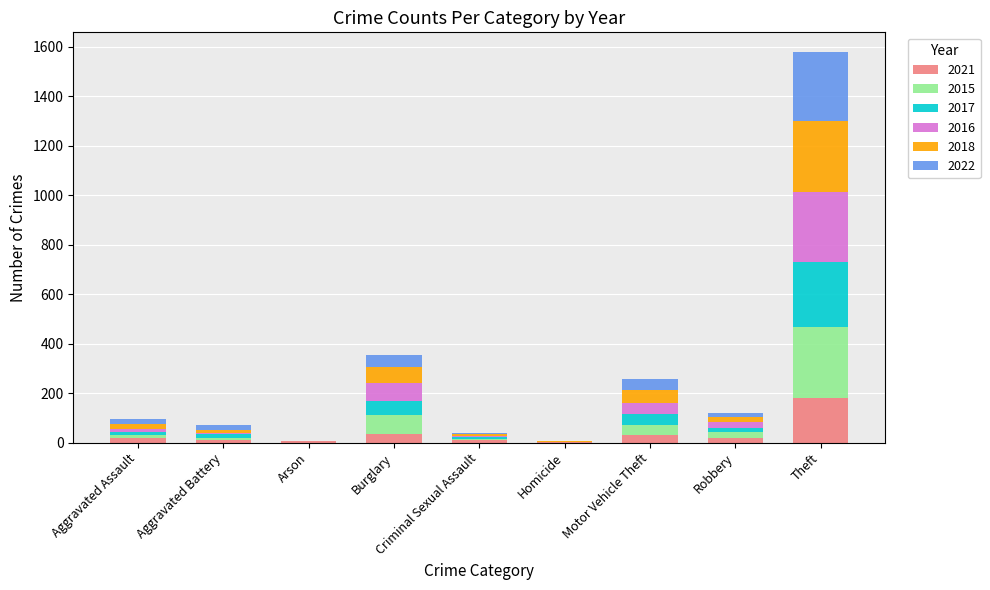

At which category is the sum across all series the highest?

Theft